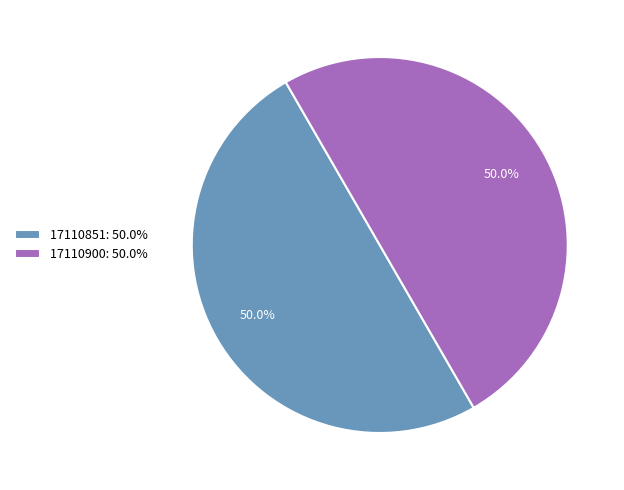

What is the ratio of the value at 17110851 to the value at 17110900?

1.0